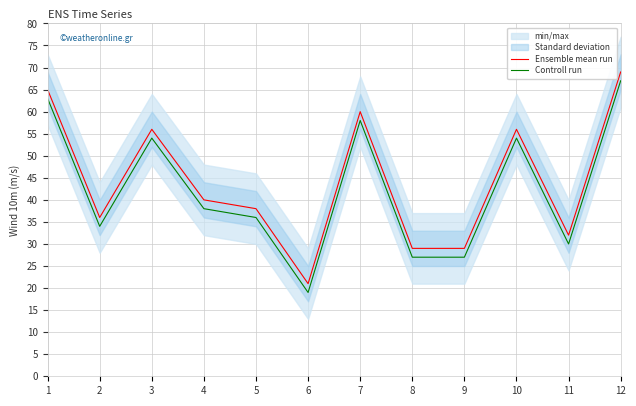

What is the value of the Controll run point at the 5th from the left?

36